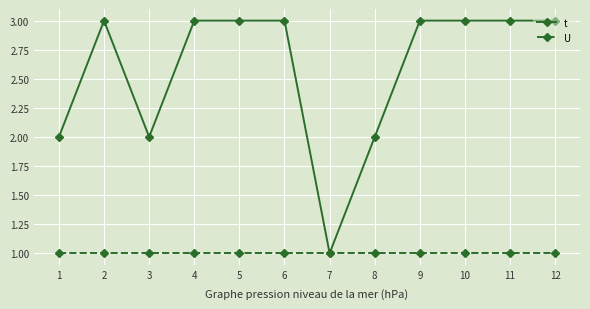

List the series in order of their overall mean, lowest first.

U, t